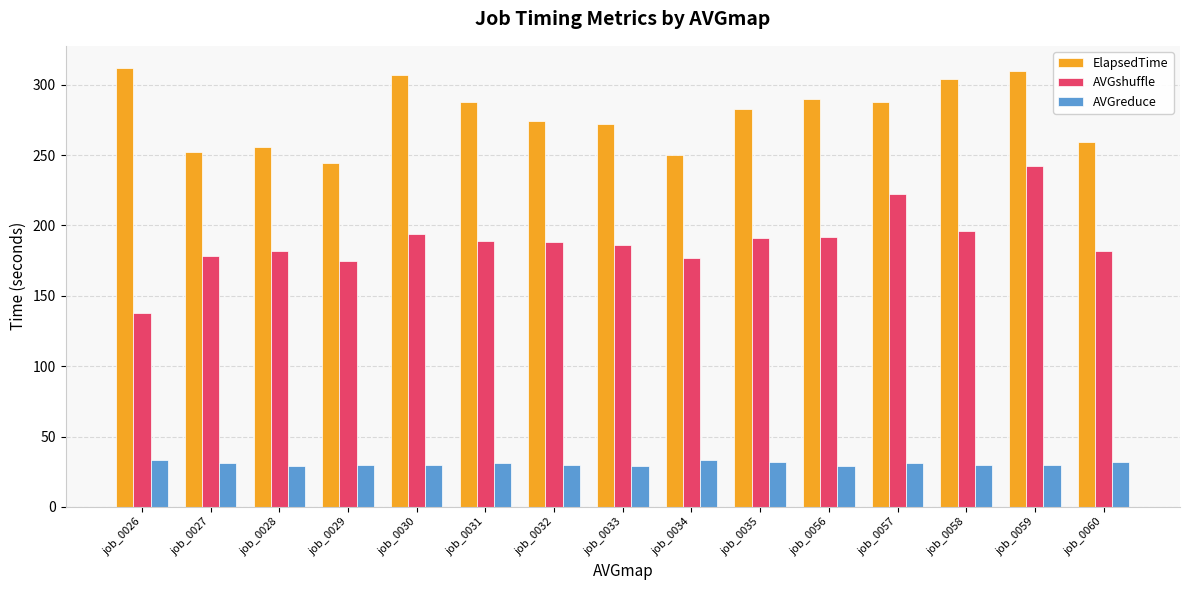

What is the average value of the ElapsedTime series?

279